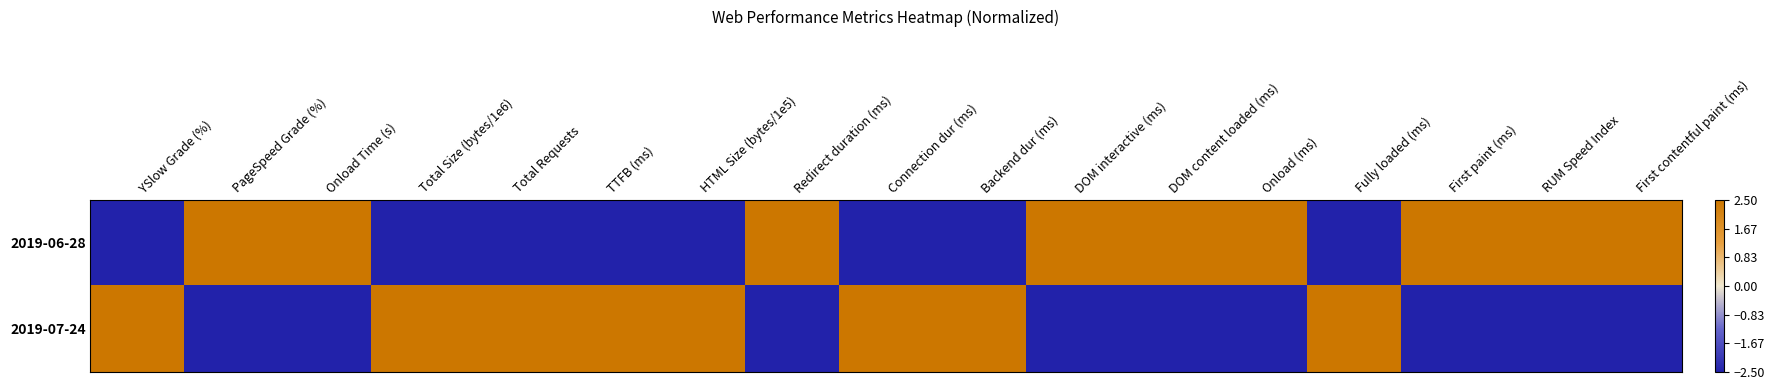

Count the number of data series in this chart.

2